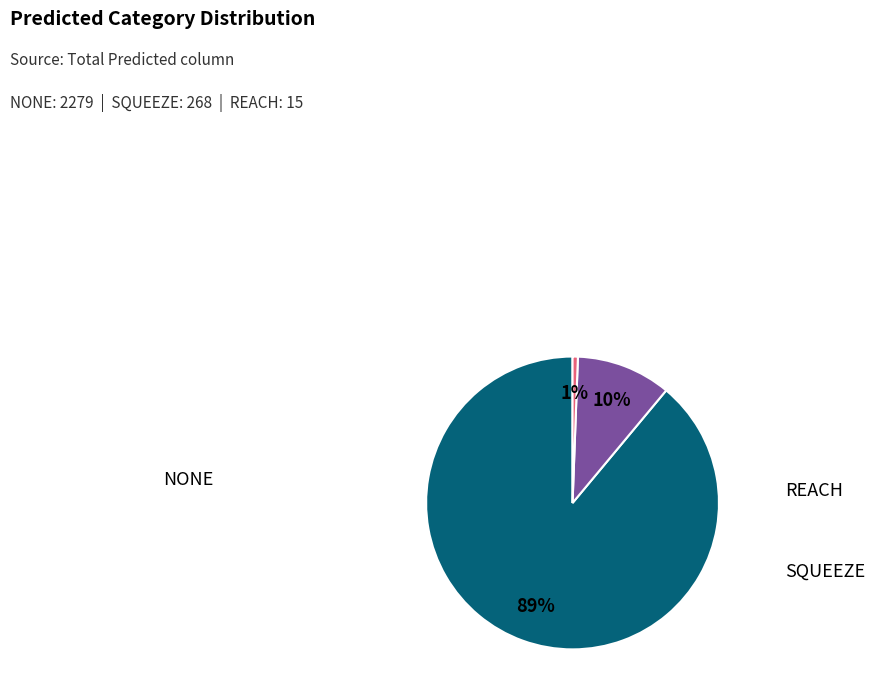

Which category accounts for the majority?

NONE